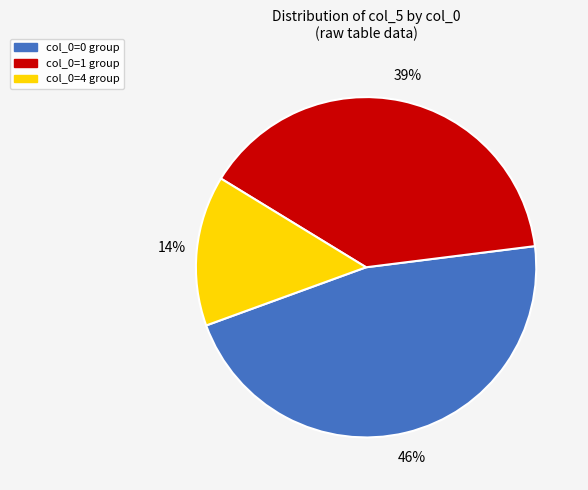

Does any single category account for the majority?

No